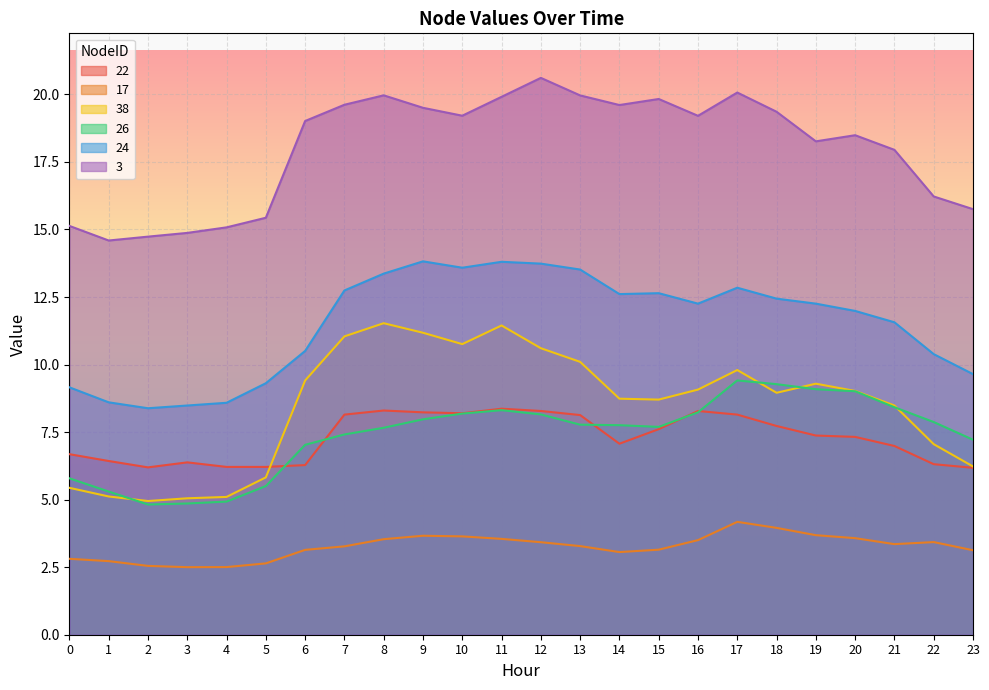

Reading left to right, what are all the values shown in this chart?

22: 0=6.7	1=6.4	2=6.2	3=6.4	4=6.2	5=6.2	6=6.3	7=8.1	8=8.3	9=8.2	10=8.2	11=8.4	12=8.3	13=8.1	14=7.1	15=7.6	16=8.3	17=8.1	18=7.7	19=7.4	20=7.3	21=7.0	22=6.3	23=6.2
17: 0=2.8	1=2.7	2=2.5	3=2.5	4=2.5	5=2.6	6=3.1	7=3.3	8=3.5	9=3.7	10=3.6	11=3.5	12=3.4	13=3.3	14=3.1	15=3.1	16=3.5	17=4.2	18=4.0	19=3.7	20=3.6	21=3.4	22=3.4	23=3.1
38: 0=5.4	1=5.1	2=4.9	3=5.1	4=5.1	5=5.8	6=9.4	7=11.0	8=11.5	9=11.2	10=10.8	11=11.4	12=10.6	13=10.1	14=8.7	15=8.7	16=9.1	17=9.8	18=9.0	19=9.3	20=9.0	21=8.5	22=7.1	23=6.2
26: 0=5.8	1=5.3	2=4.8	3=4.9	4=4.9	5=5.5	6=7.0	7=7.4	8=7.7	9=8.0	10=8.2	11=8.3	12=8.2	13=7.8	14=7.8	15=7.7	16=8.2	17=9.4	18=9.3	19=9.1	20=9.0	21=8.4	22=7.9	23=7.2
24: 0=9.2	1=8.6	2=8.4	3=8.5	4=8.6	5=9.3	6=10.5	7=12.7	8=13.4	9=13.8	10=13.6	11=13.8	12=13.7	13=13.5	14=12.6	15=12.6	16=12.3	17=12.8	18=12.4	19=12.3	20=12.0	21=11.6	22=10.4	23=9.6
3: 0=15.1	1=14.6	2=14.7	3=14.9	4=15.1	5=15.4	6=19.0	7=19.6	8=20.0	9=19.5	10=19.2	11=19.9	12=20.6	13=20.0	14=19.6	15=19.8	16=19.2	17=20.1	18=19.4	19=18.3	20=18.5	21=17.9	22=16.2	23=15.8